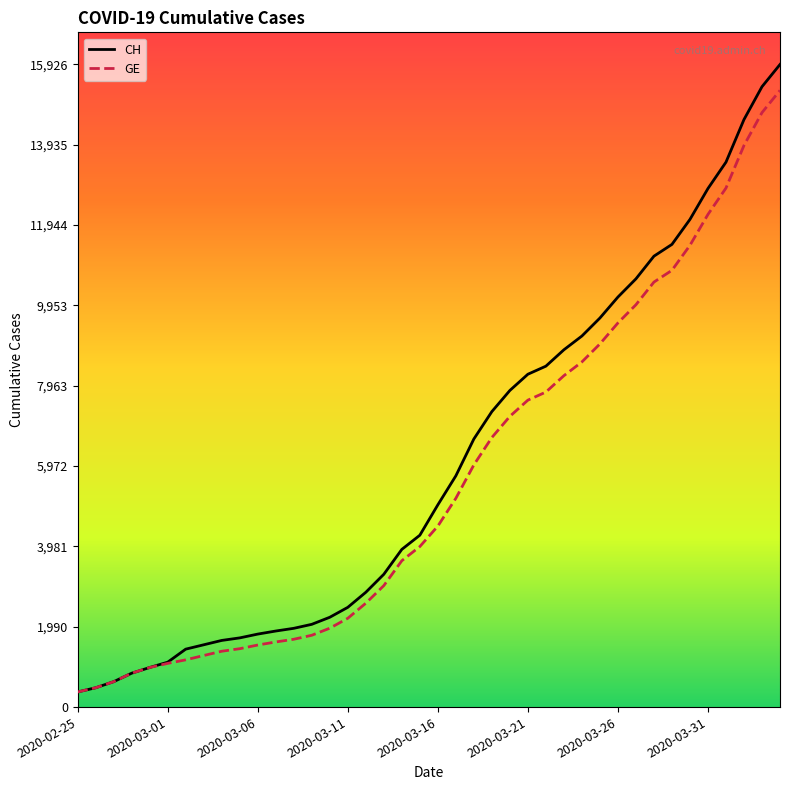

What is the greatest value displayed?

15926